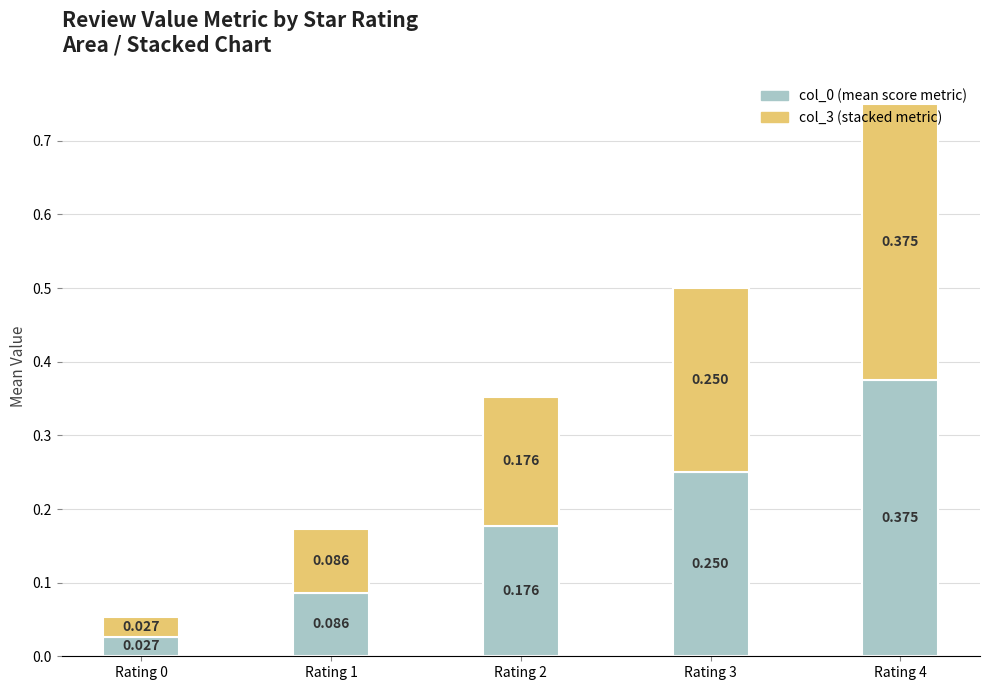

Are the bars grouped side by side (vs. stacked)?

No